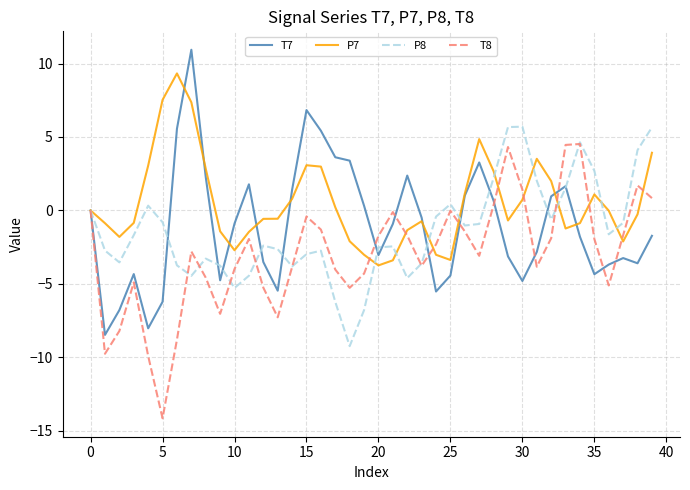

True or false: P8 and T7 intersect in this chart.

True